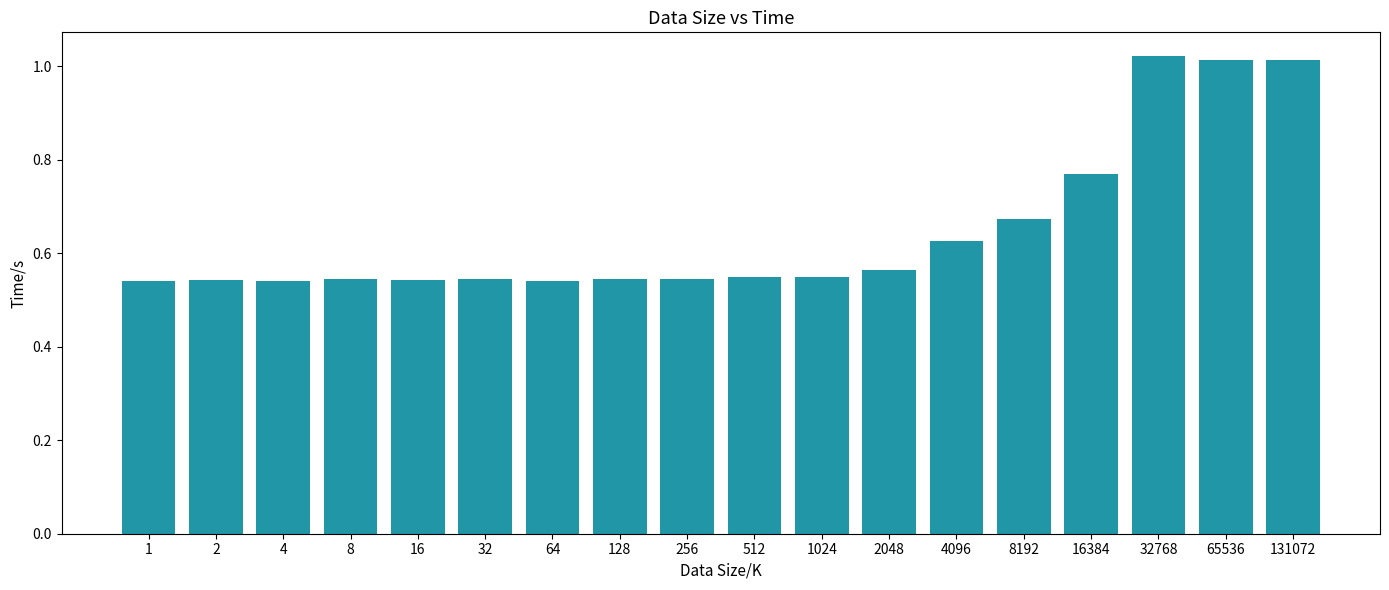

Does the chart contain stacked bars?

No